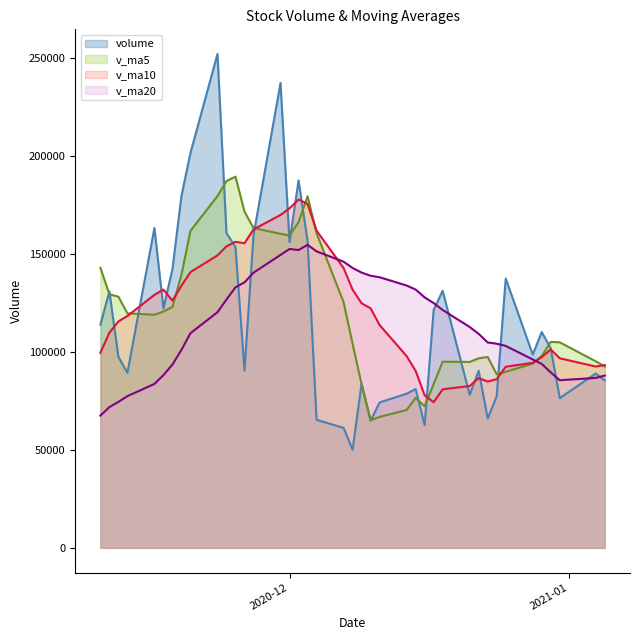

What is the maximum value for v_ma5?

189588.5